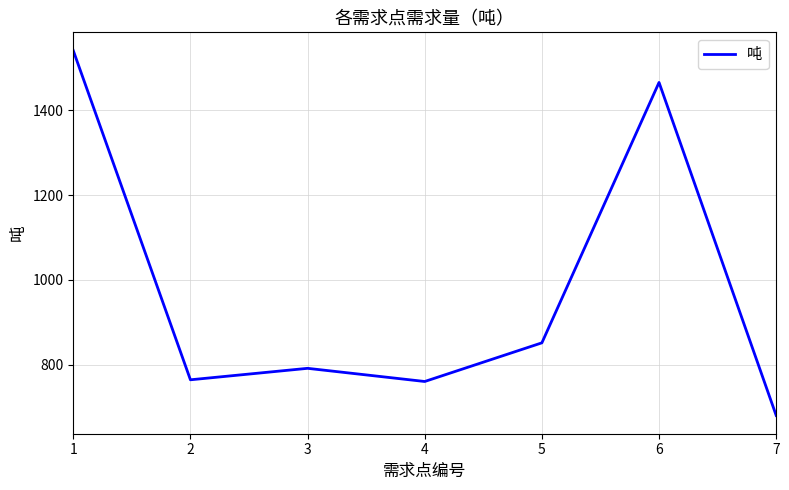

Is it true that the value at 4 is 1211?

False